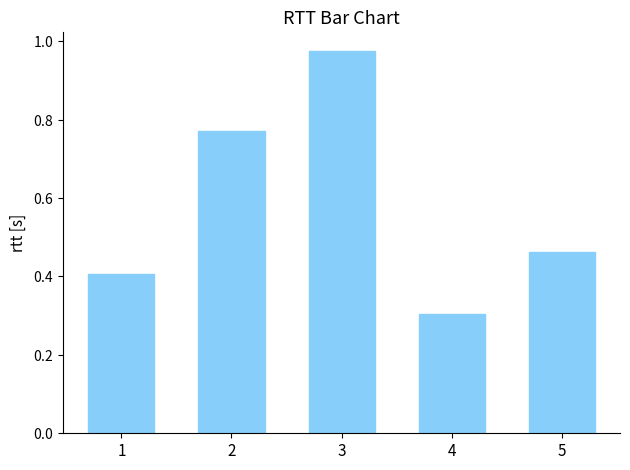

What is the smallest value displayed?

0.3